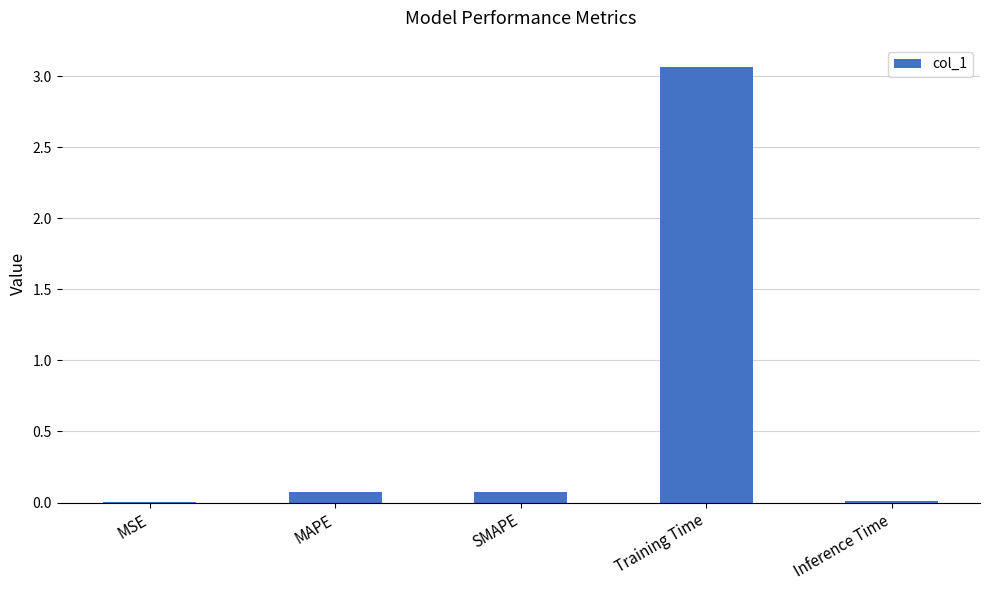

Count the number of categories in the chart.

5